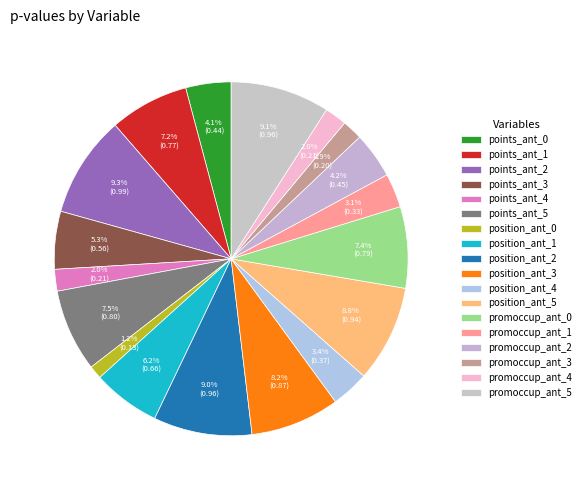

What is the change in value from points_ant_2 to points_ant_5?

-0.2